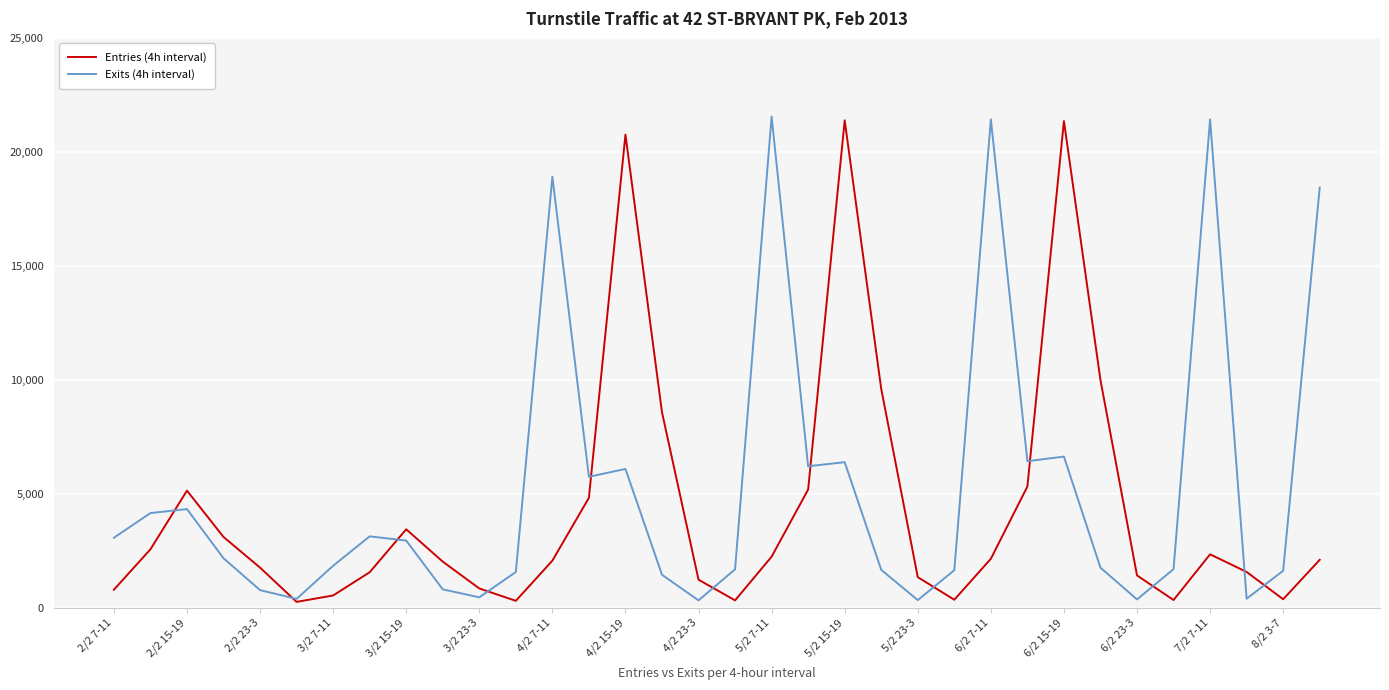

What is the difference between the maximum and minimum values in the Entries (4h interval) series?

21127